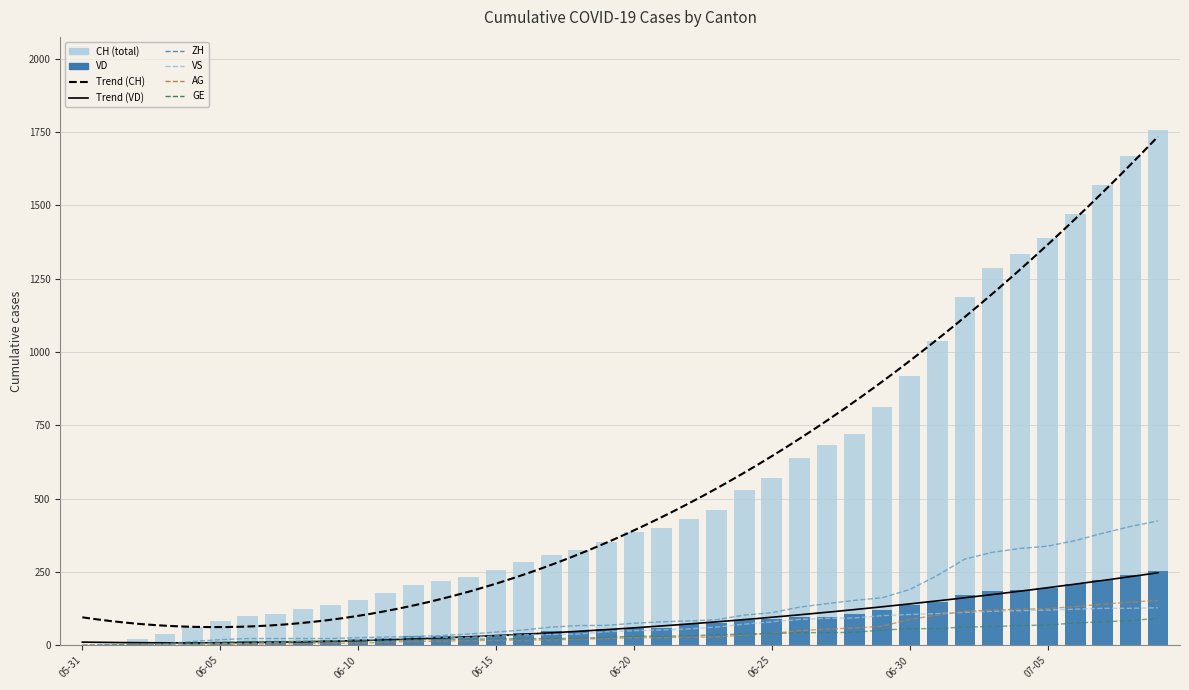

What is the total value across all series at 2020-07-04?

2161